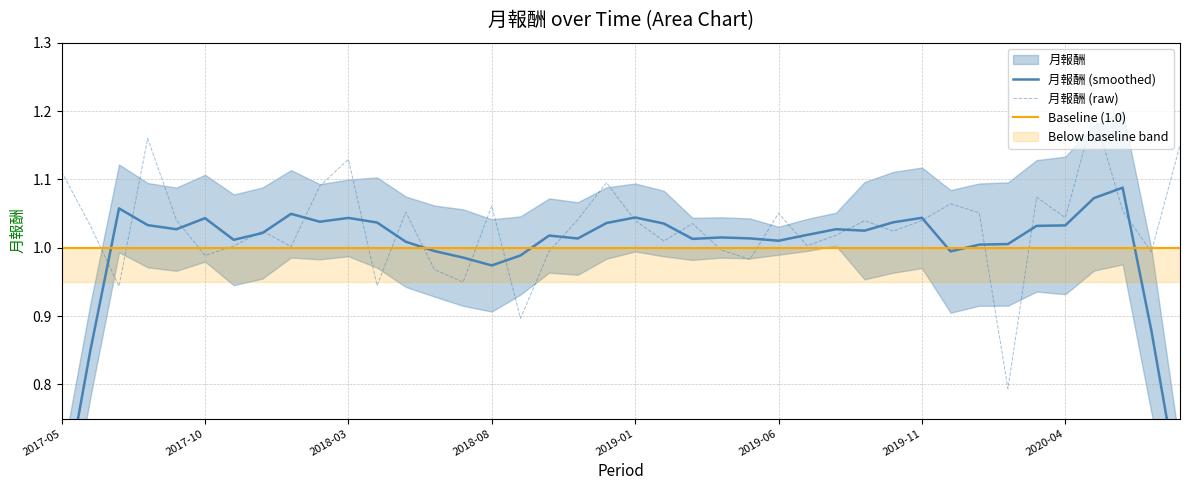

What is the smallest value displayed?

0.8